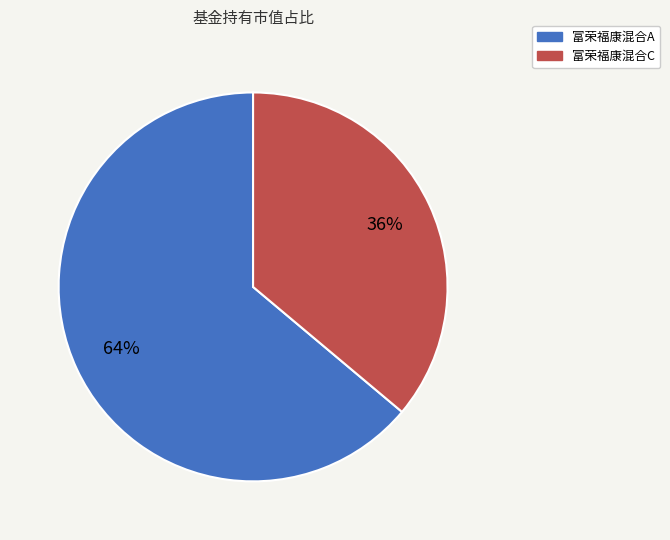

Does any single category account for the majority?

Yes